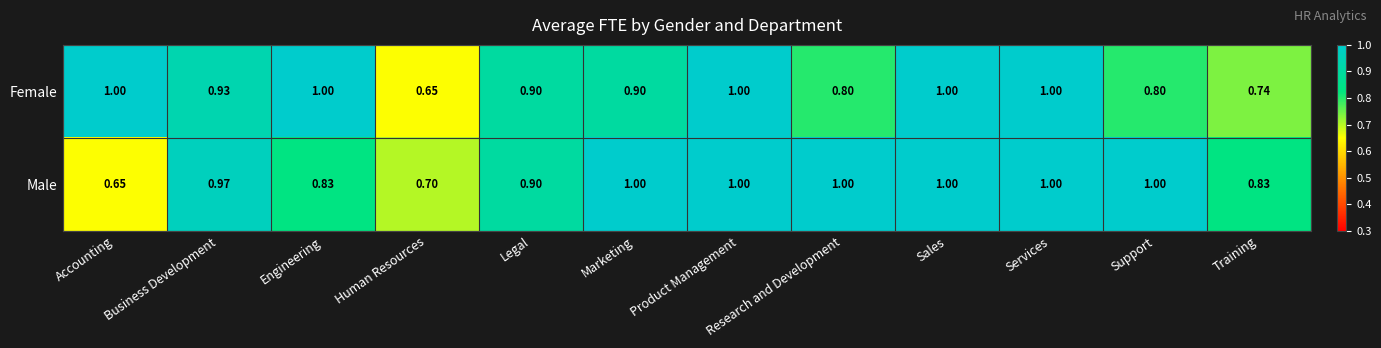

Which series has the largest total across all categories?

Male